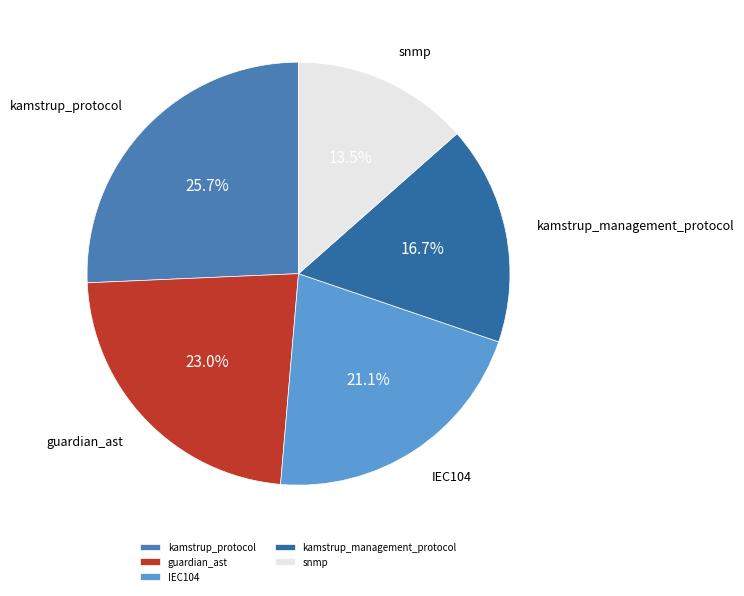

Is there a majority slice in this chart?

No